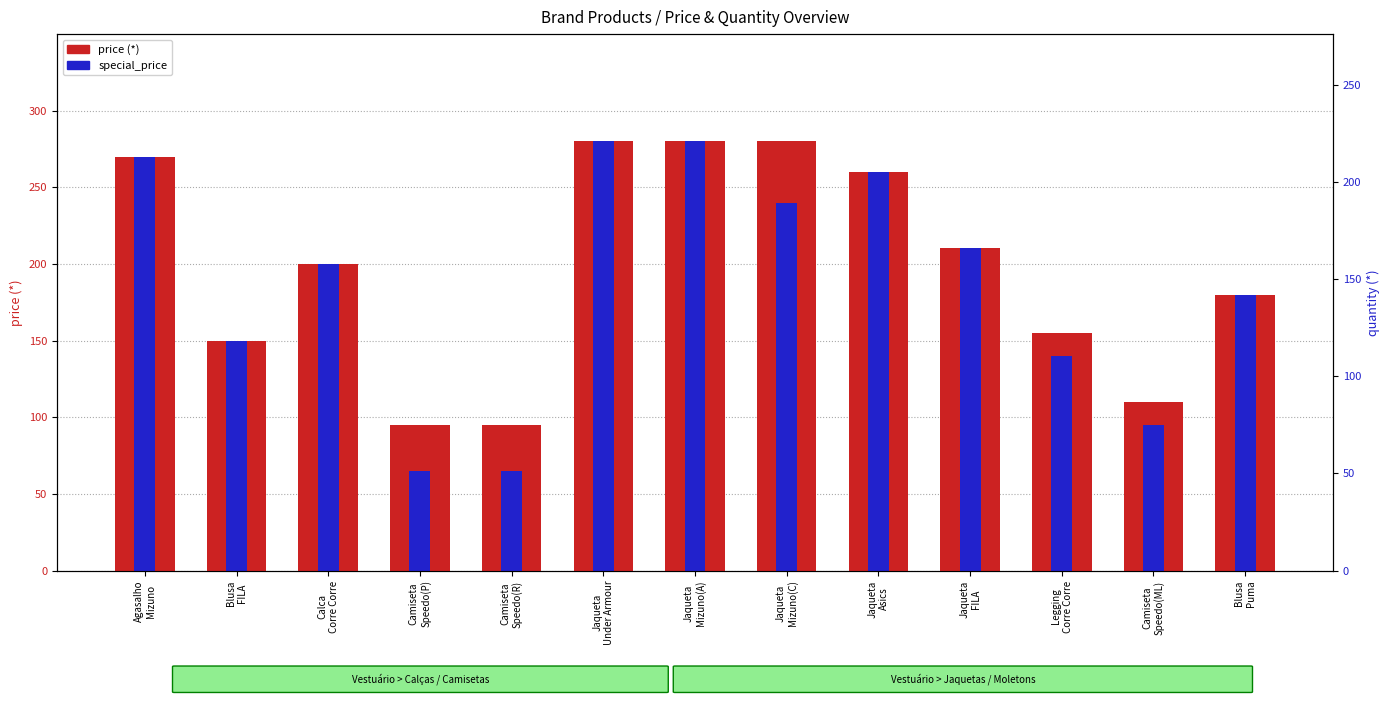

Reading left to right, extract all data points from this chart.

price (*): 269.9	149.9	199.9	94.9	94.9	279.9	279.9	279.9	259.9	210.3	154.9	109.9	179.9
special_price: 269.9	149.9	199.9	64.9	64.9	279.9	279.9	239.9	259.9	210.3	139.9	94.9	179.9
quantity (*): 2.0	2.0	5.0	69.0	59.0	12.0	4.0	3.0	2.0	9.0	11.0	3.0	4.0